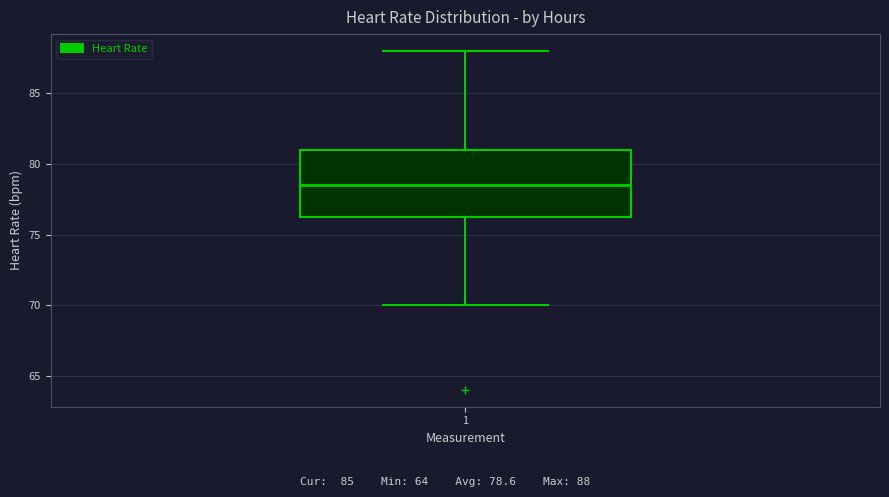

Where does the lower whisker of the box at x = 1 end on the y-axis? The values are not printed on the chart, so give them approximately, as read against the axis.

70.0